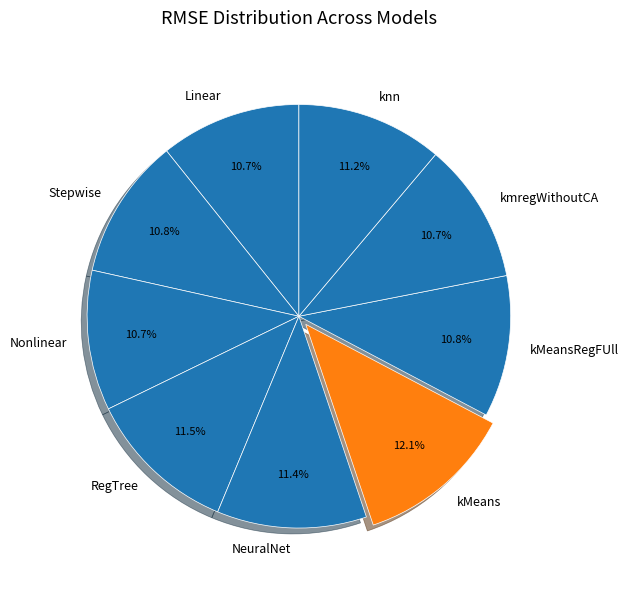

Is RegTree the majority of the pie?

No